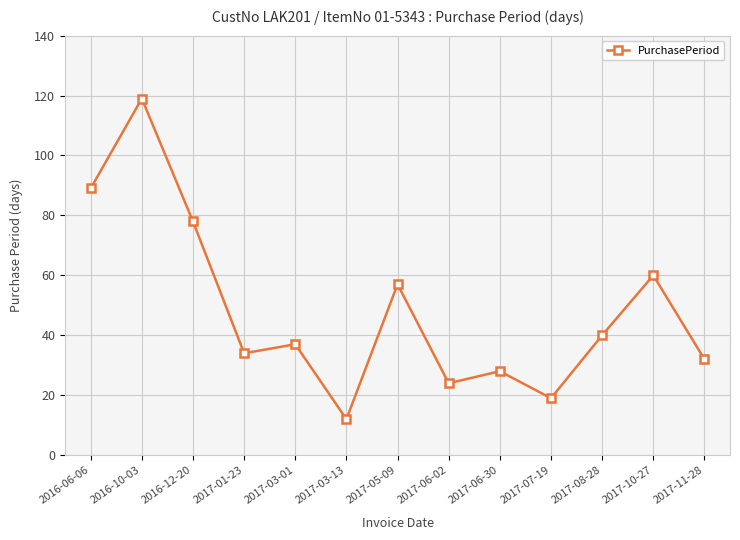

True or false: the data shows 12 at 2017-03-13.

True